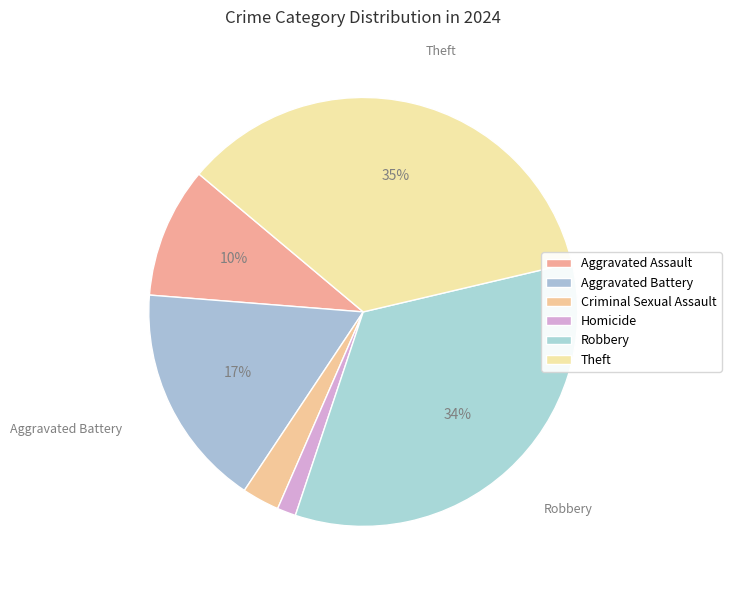

Count the number of slices in the pie.

6